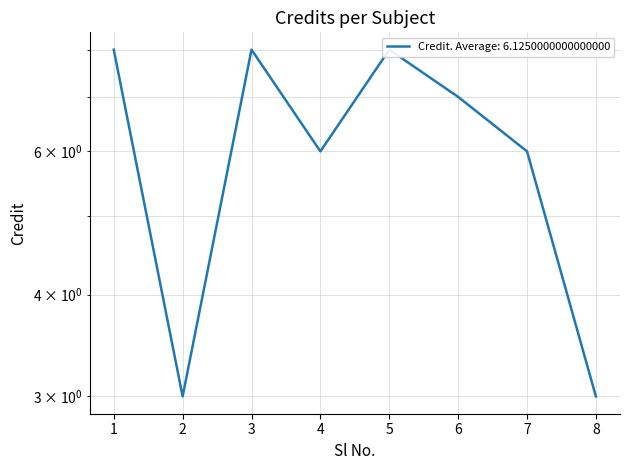

What is the value of the 6th point from the left?

7